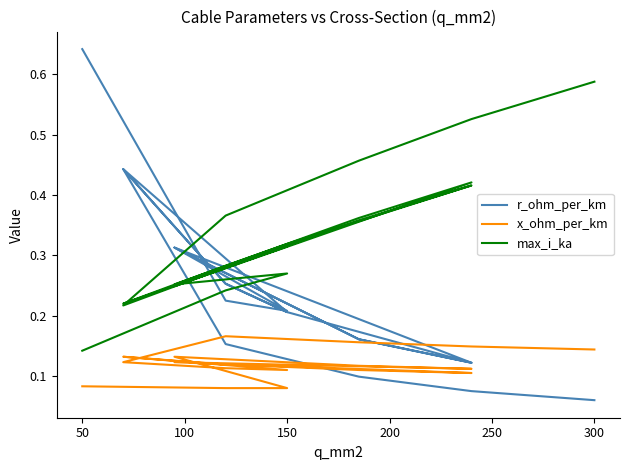

Is this an area chart (filled region under the line)?

No